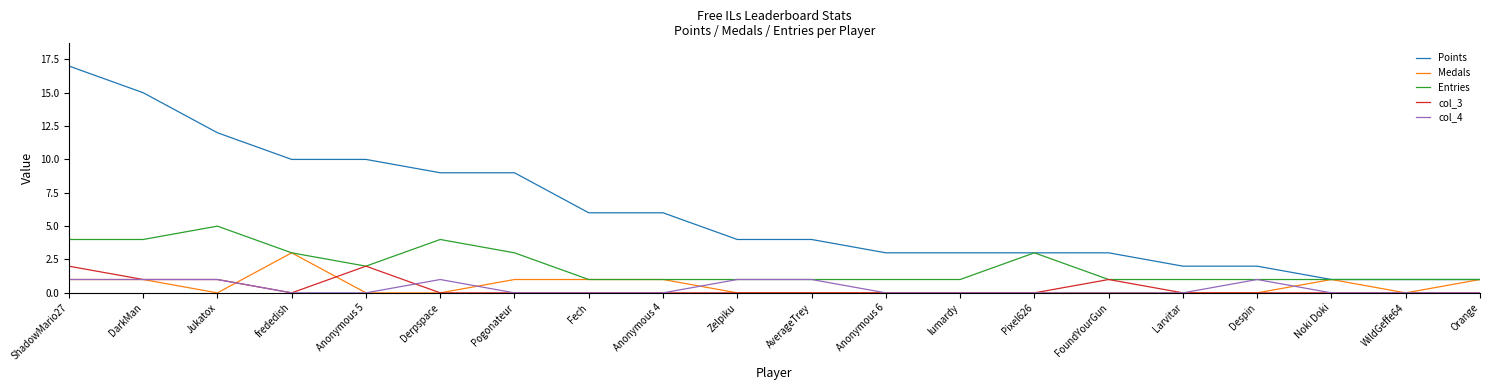

What is the difference between the highest and lowest values at AverageTrey?

4